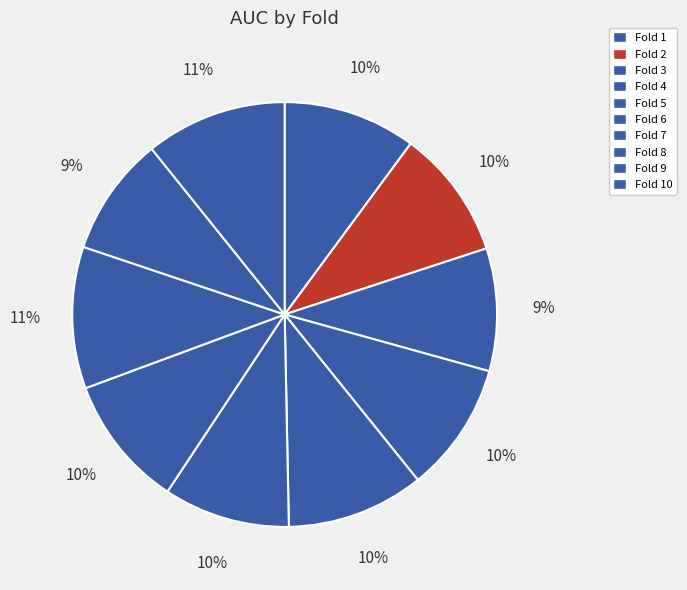

How many slices are in this pie chart?

10